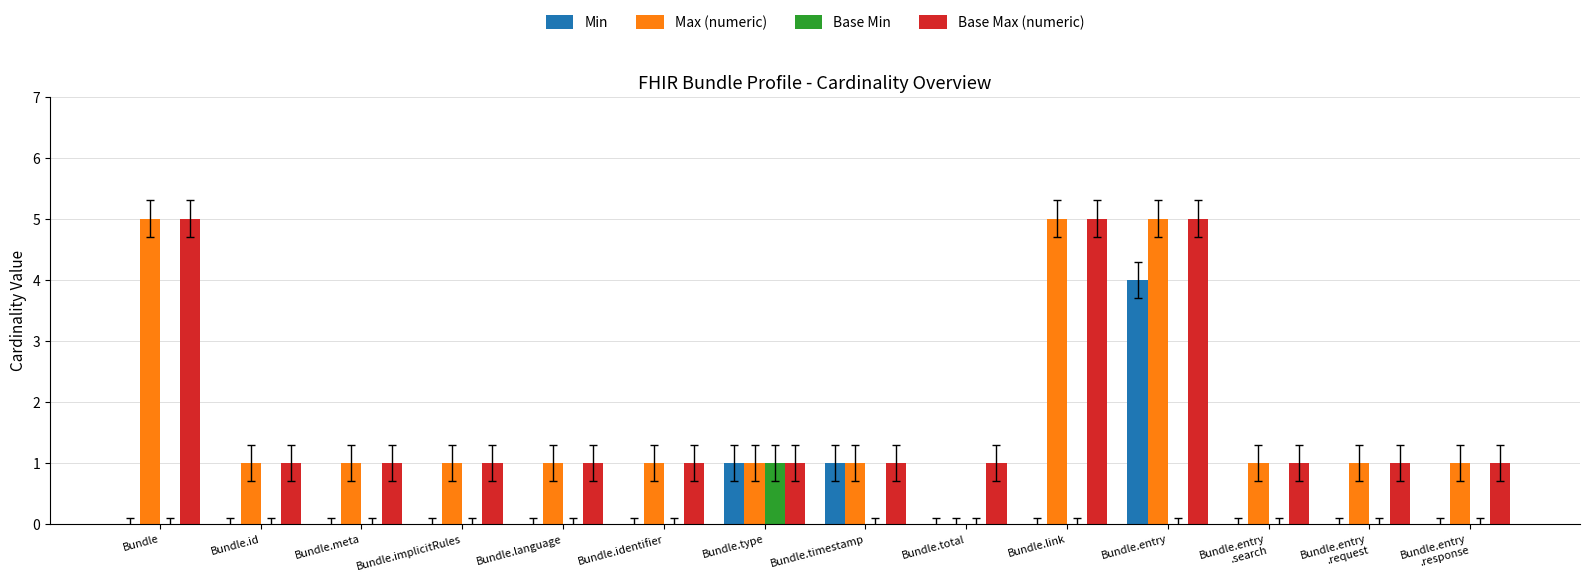

Are the bars grouped side by side (vs. stacked)?

Yes